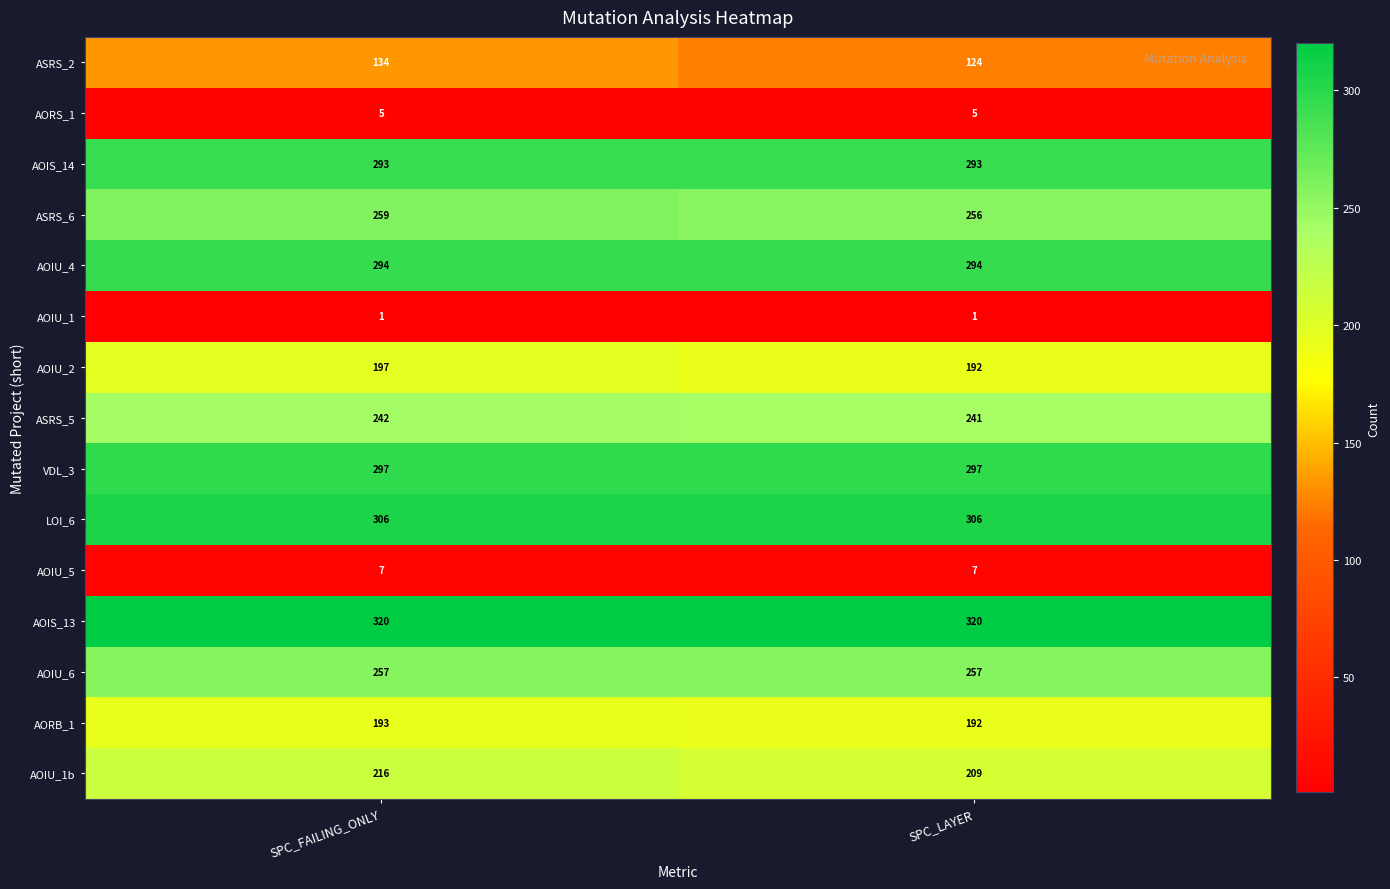

The value of AOIS_14 at SPC_FAILING_ONLY is 293. True or false?

True